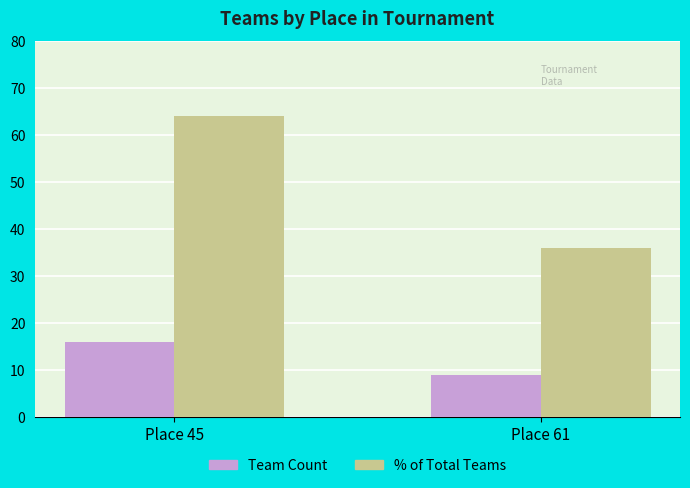

What is the spread (max minus min) of values at Place 45?

48